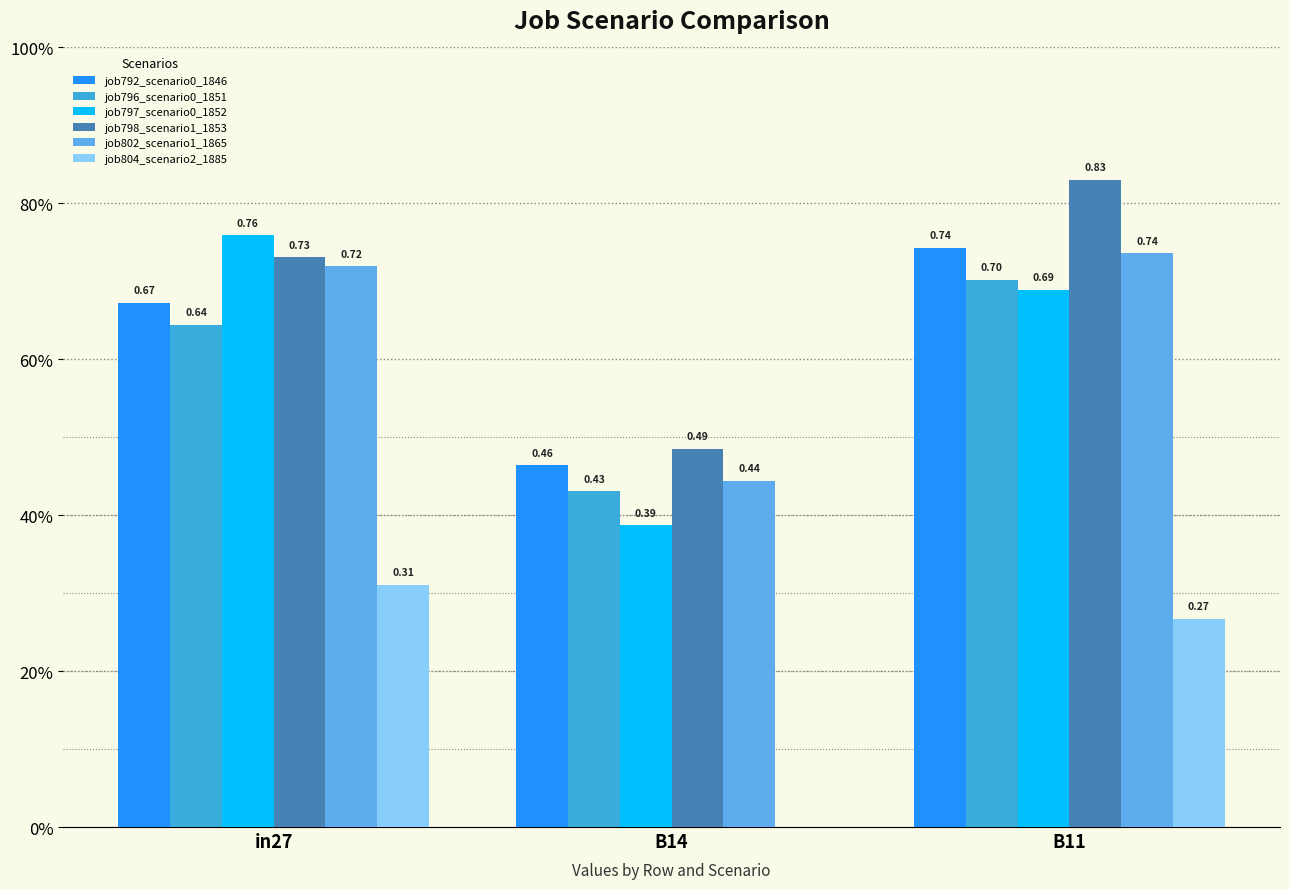

How many job797_scenario0_1852 values are between 0 and 1?

3